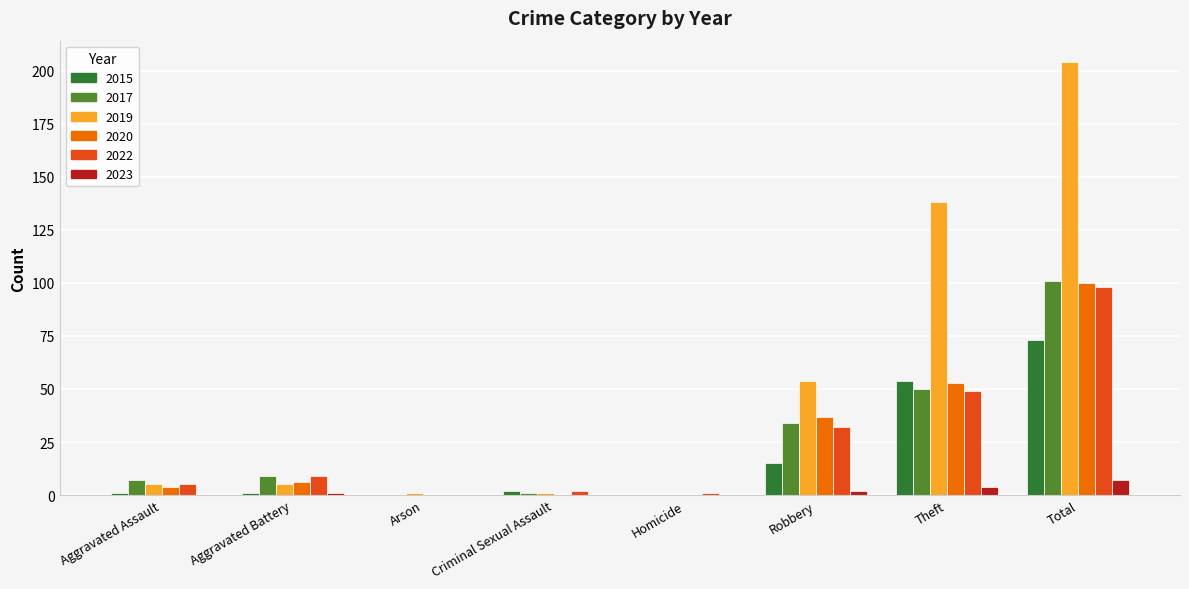

At which category does the chart reach its peak across all series?

Total